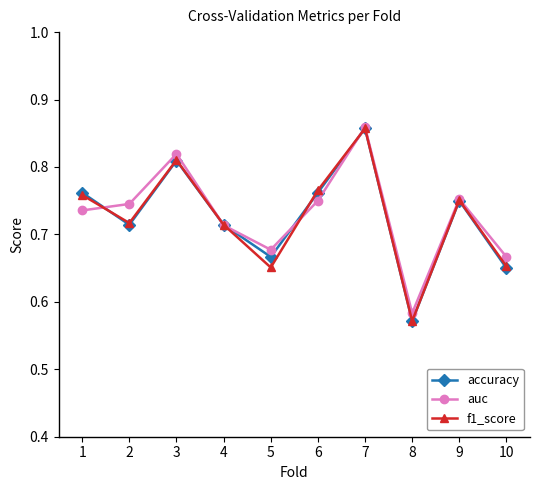

At which category is the sum across all series the highest?

7